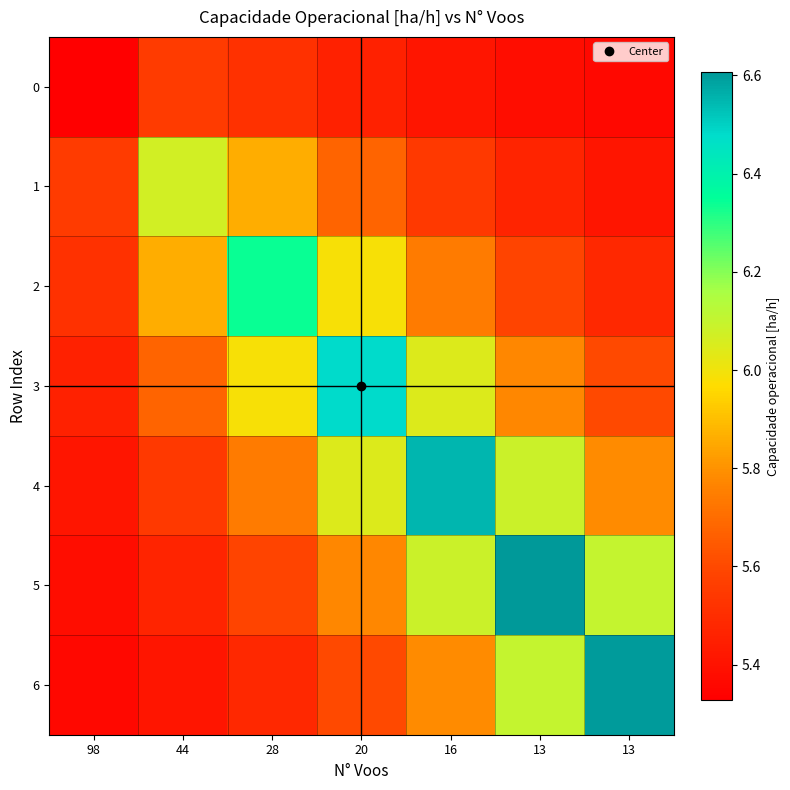

Between 28 and 20, which is larger?

28